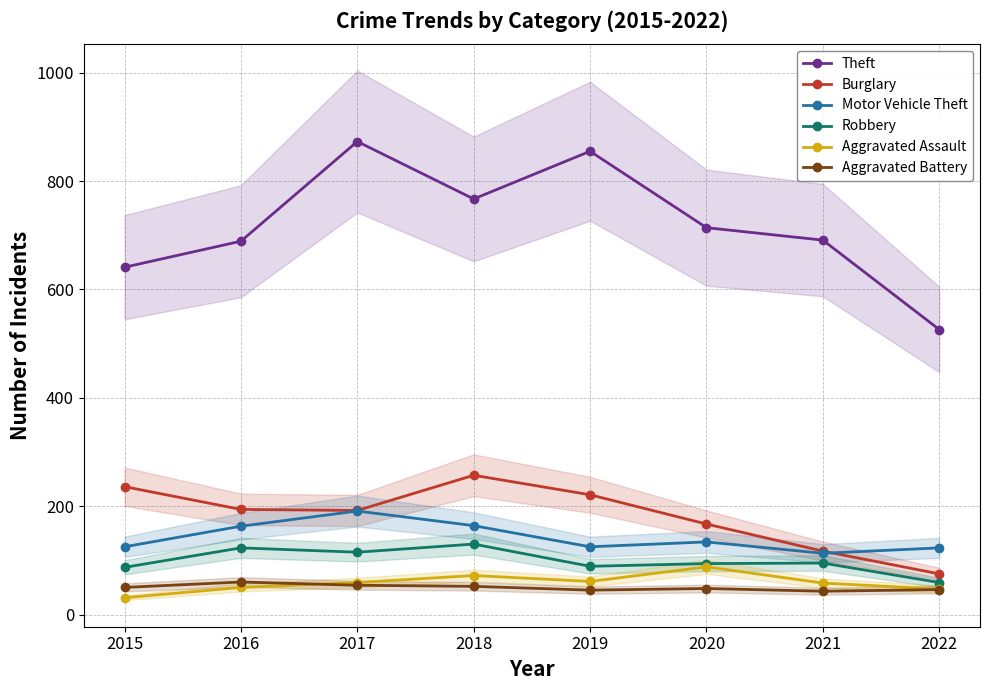

Which category has the lowest value across all series?

2015